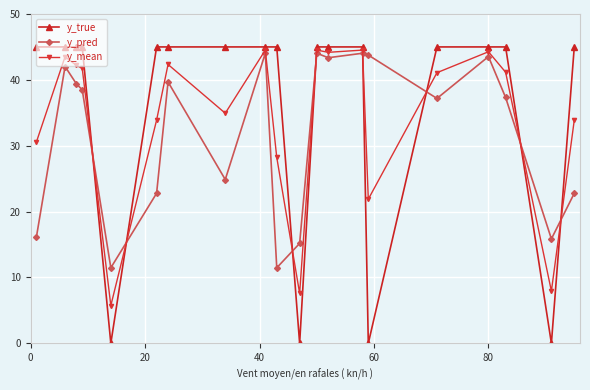

What is the maximum value shown in the chart?

45.0